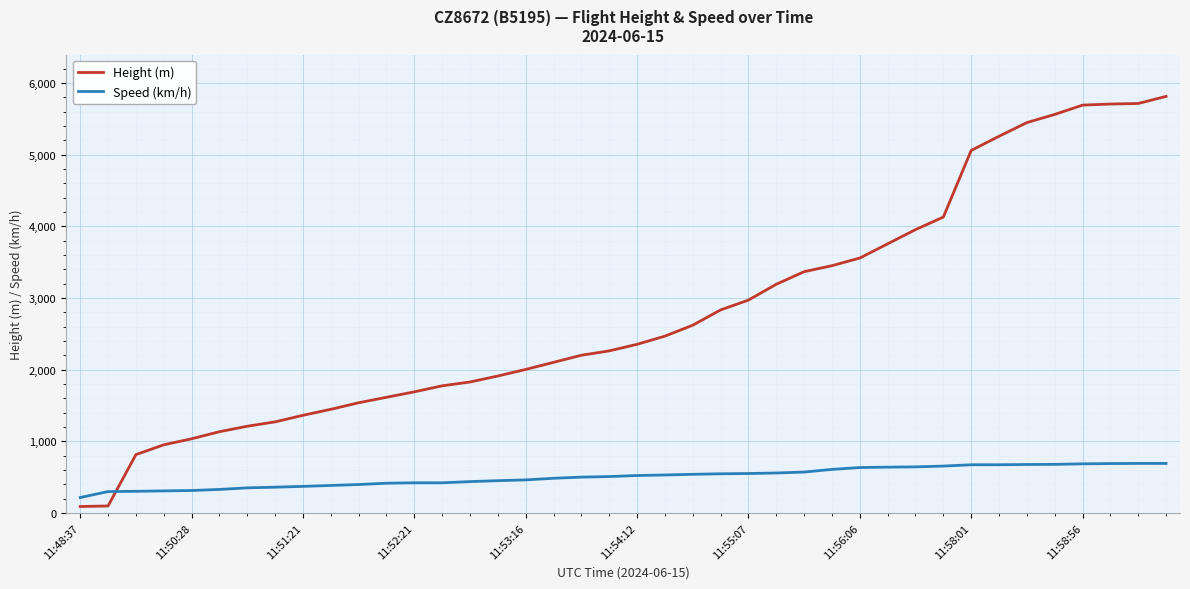

Rank the series by their maximum value, from highest to lowest.

Height (m), Speed (km/h)